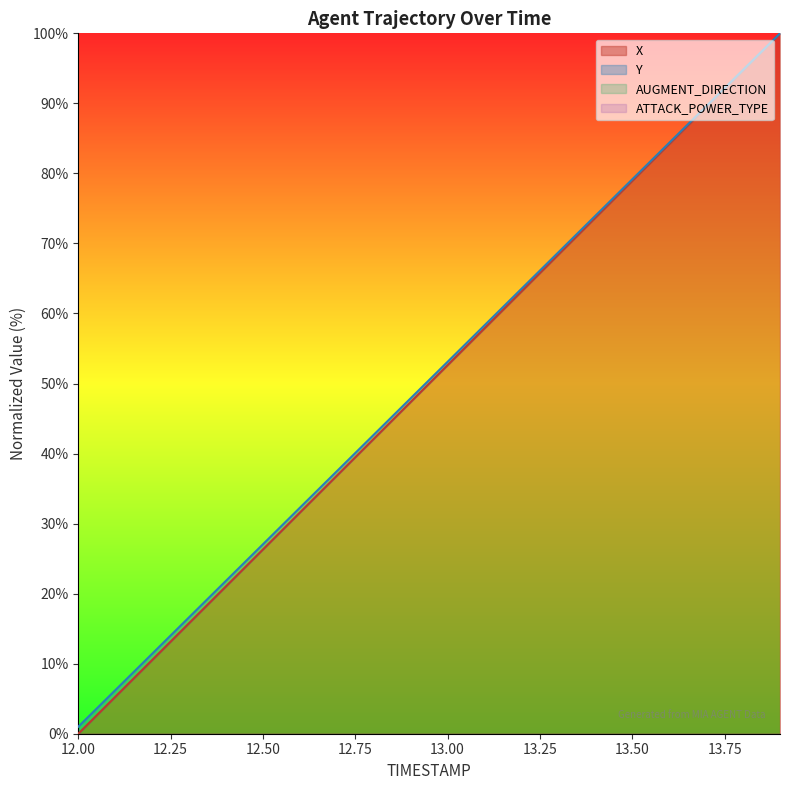

At 13.7, list the series in order from largest to smallest.

Y, X